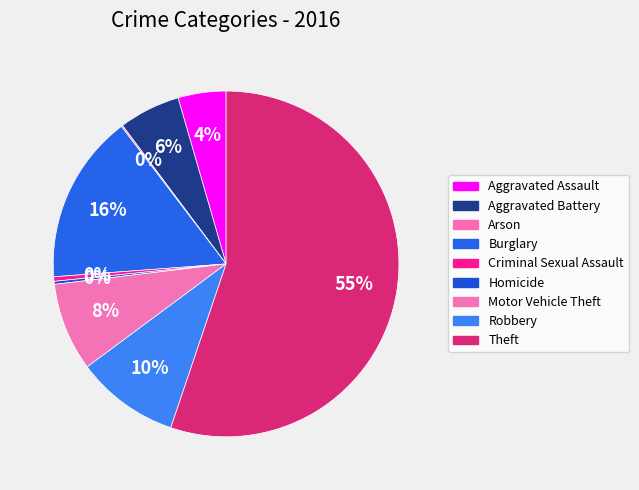

Which category has the smallest portion of the pie?

Arson